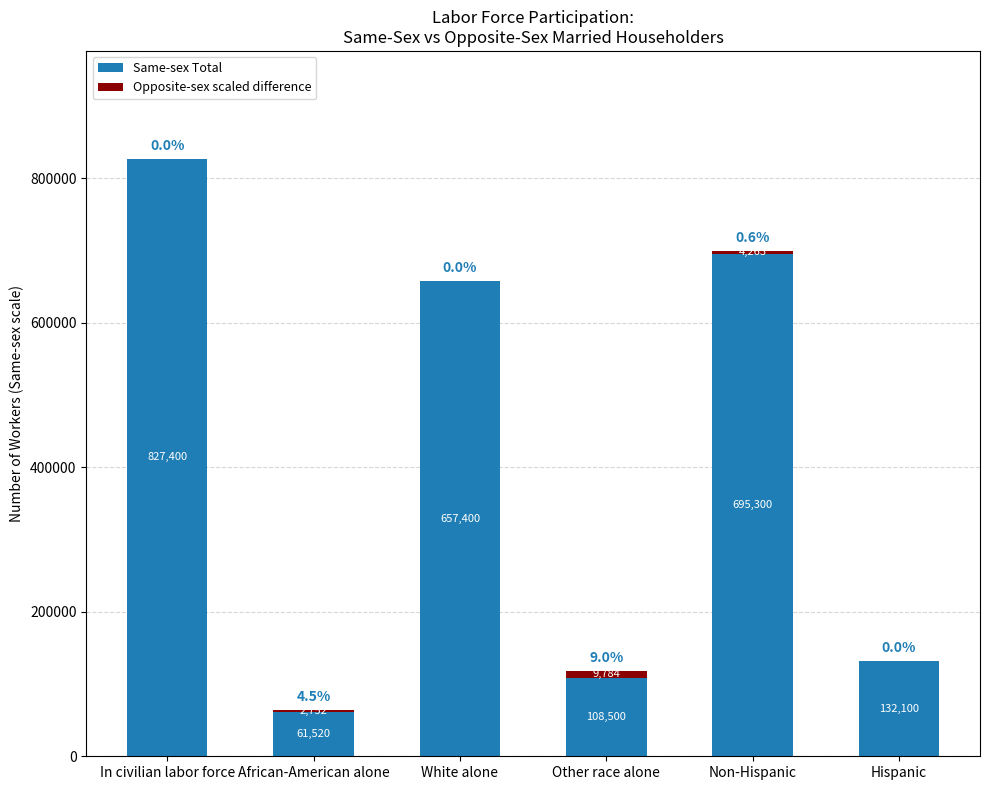

Reading left to right, list the values for the Same-sex Total series.

In civilian labor force=827400.0	African-American alone=61520.0	White alone=657400.0	Other race alone=108500.0	Non-Hispanic=695300.0	Hispanic=132100.0